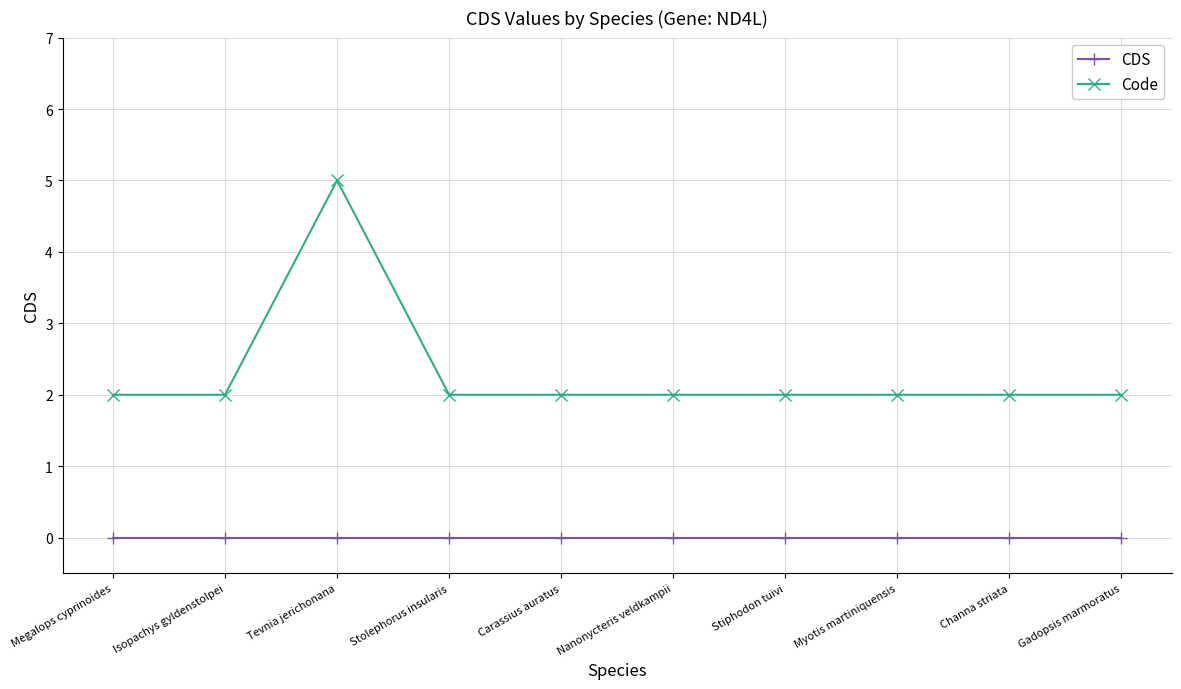

Rank the series by their maximum value, from lowest to highest.

CDS, Code